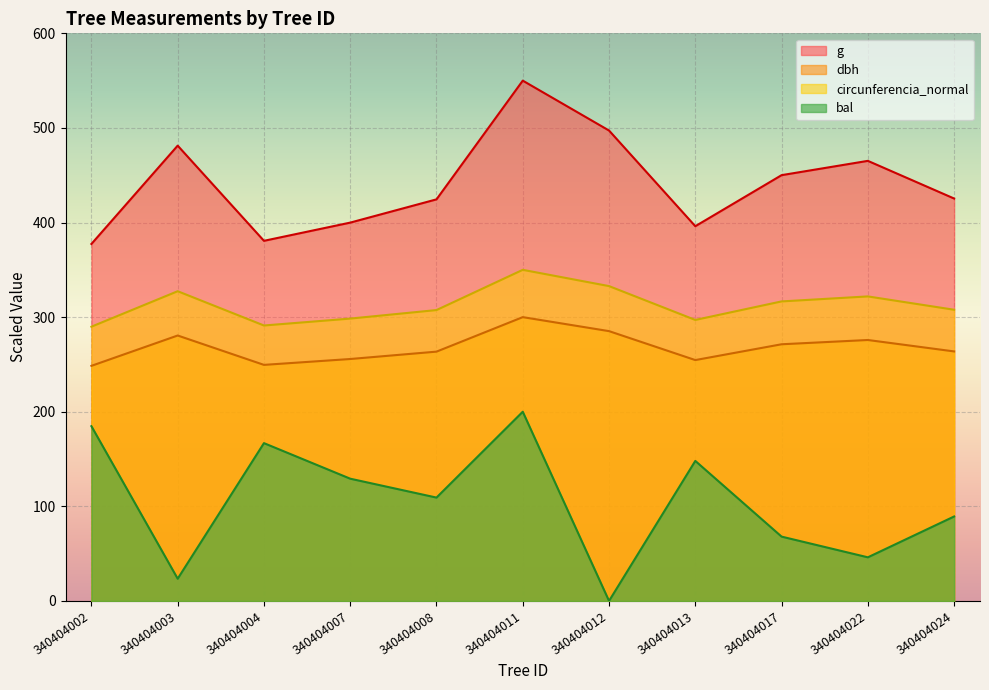

What is the value of the g point at the 3rd from the left?

380.7